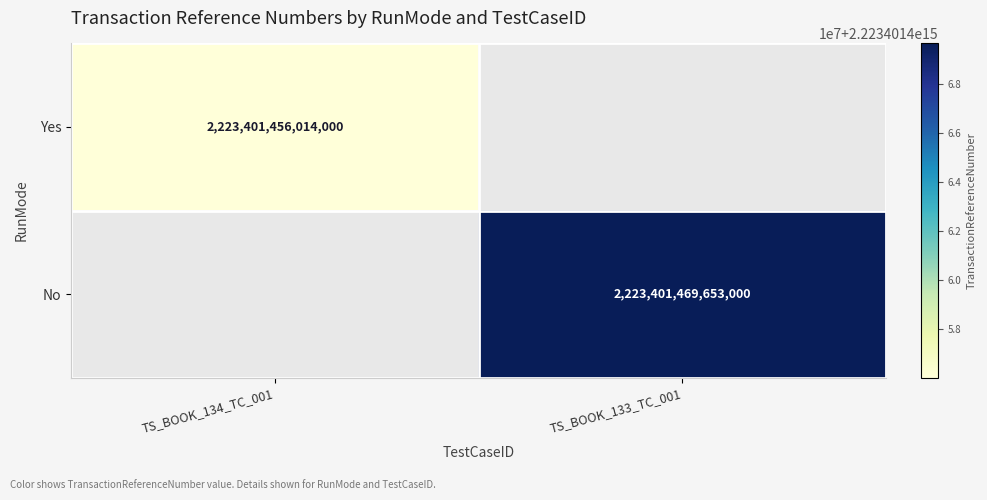

Is it true that Yes equals 2952301821844368 at TS_BOOK_134_TC_001?

False